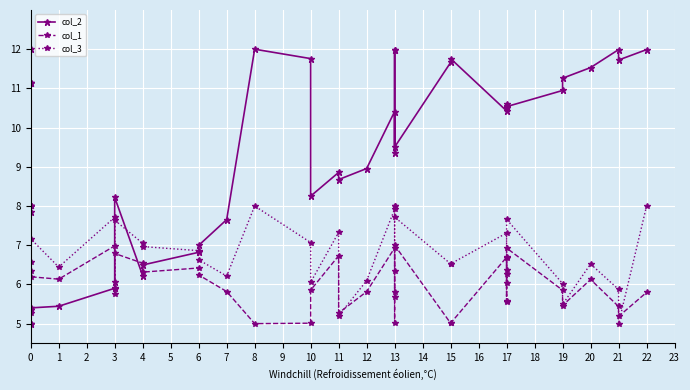

How many distinct data groups are displayed?

3